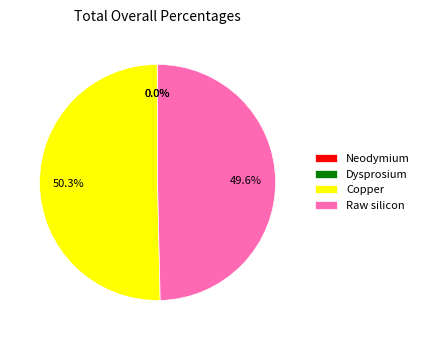

What is the ratio of the value at Copper to the value at Raw silicon?

1.0